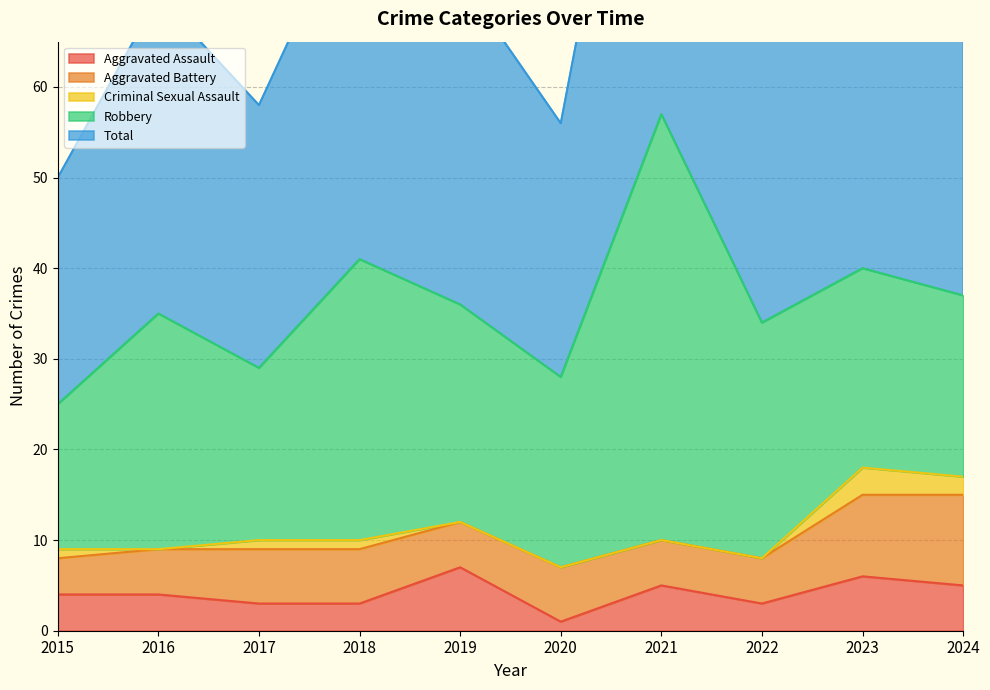

Reading right to left, extract all data points from this chart.

Aggravated Assault: 5	6	3	5	1	7	3	3	4	4
Aggravated Battery: 10	9	5	5	6	5	6	6	5	4
Criminal Sexual Assault: 2	3	0	0	0	0	1	1	0	1
Robbery: 20	22	26	47	21	24	31	19	26	16
Total: 37	40	34	57	28	36	41	29	35	25